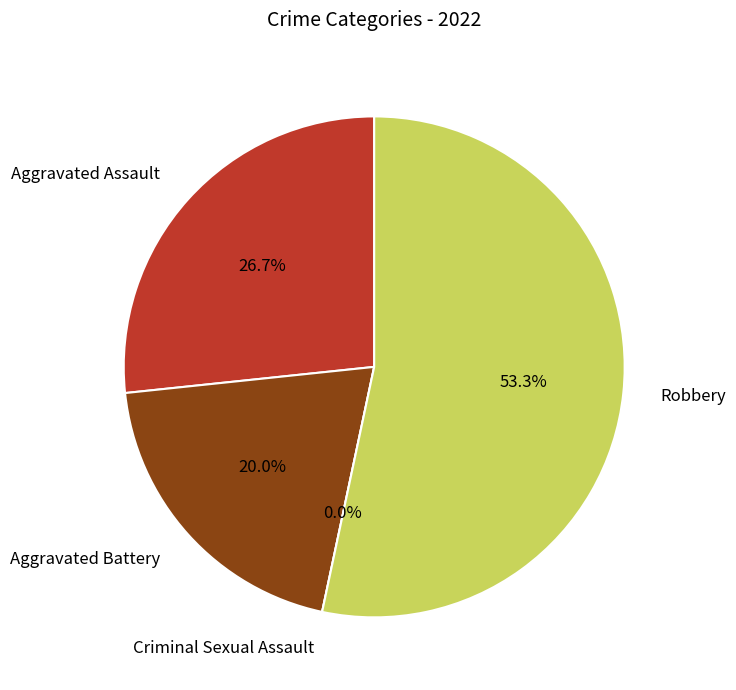

Which slice is the smallest?

Criminal Sexual Assault